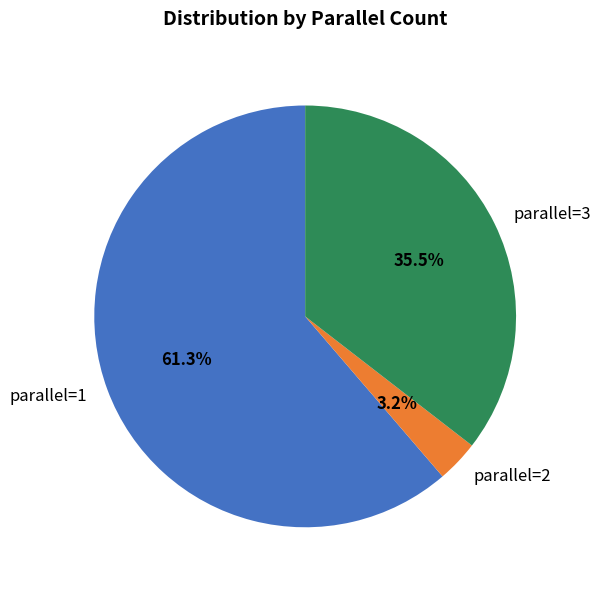

Is there any slice that represents more than half of the pie?

Yes